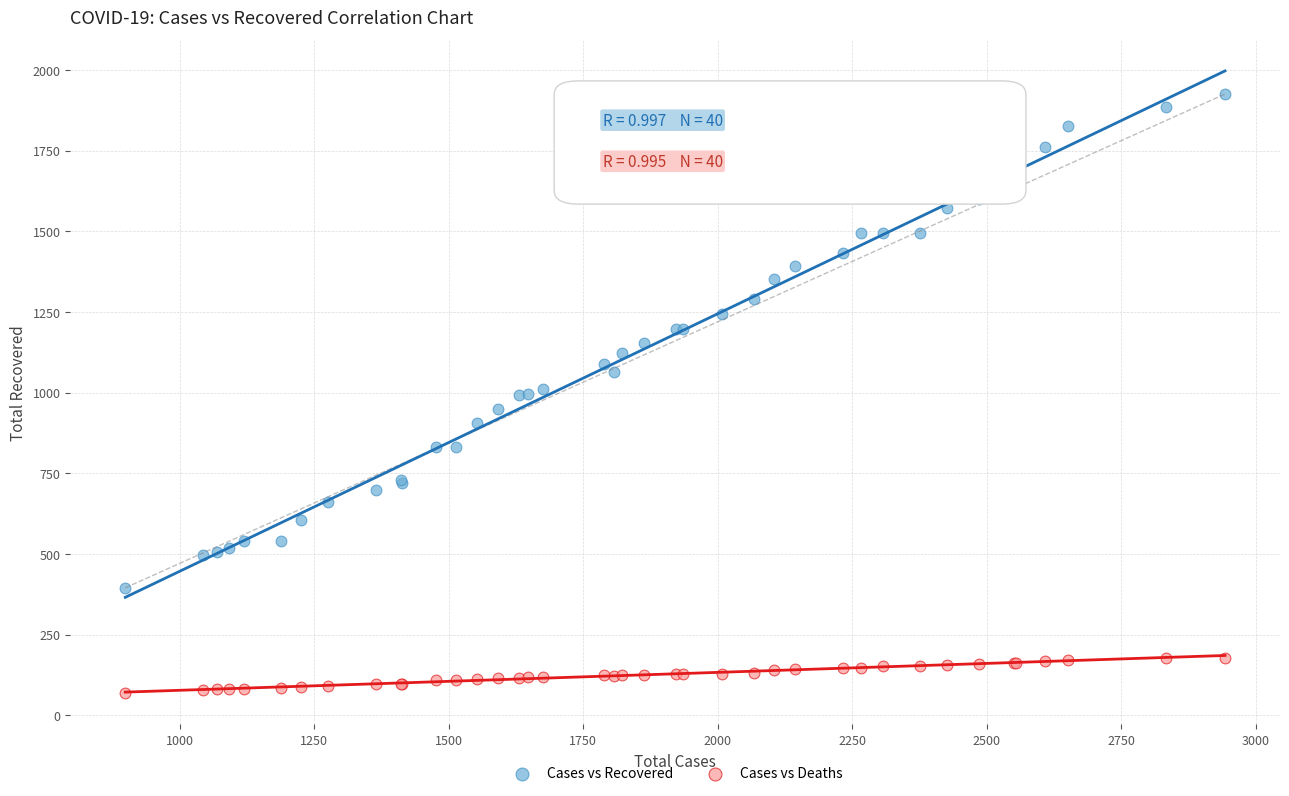

What is the X range (max minus min) for the scatter plot?

2044